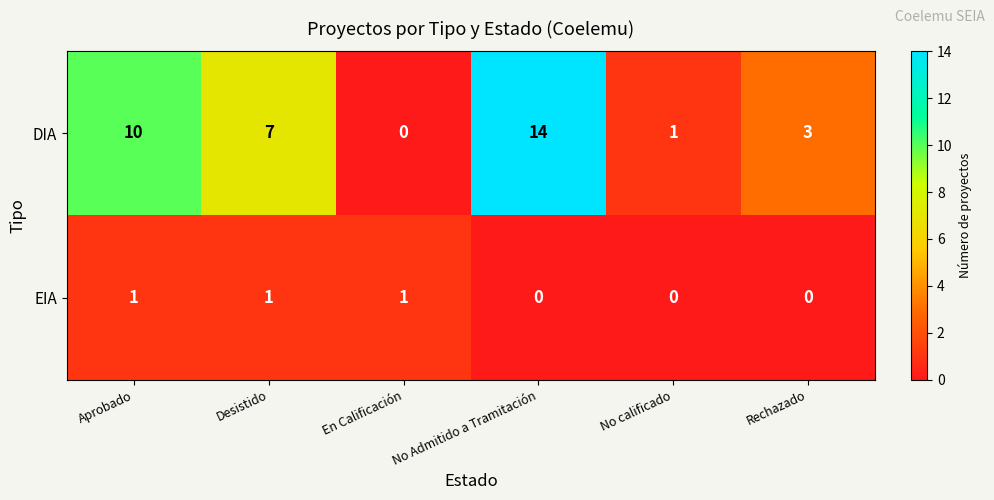

What is the spread (max minus min) of values at No Admitido a Tramitación?

14